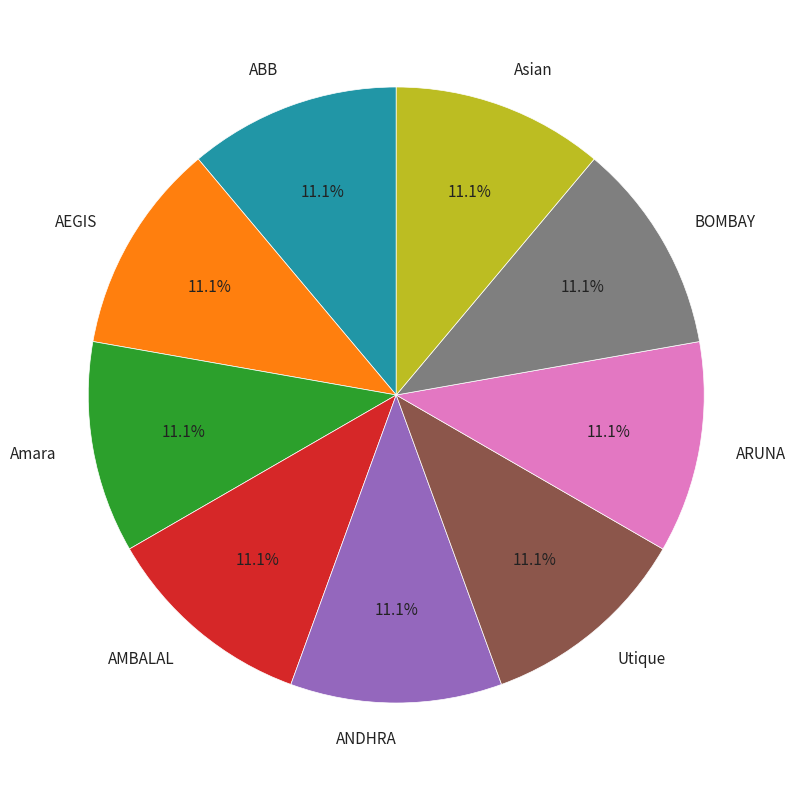

How many segments does this pie chart have?

9